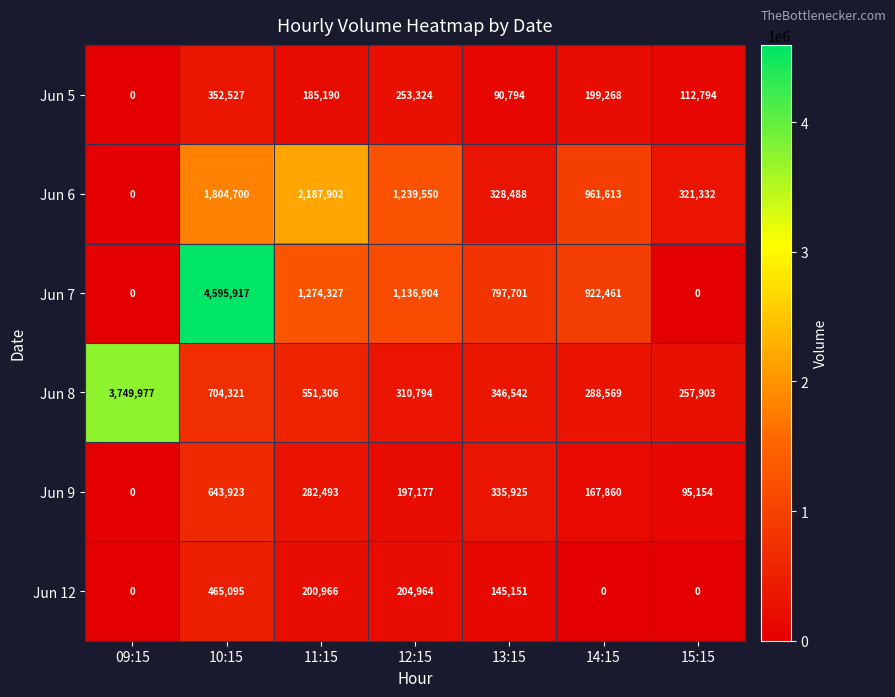

Which series has the largest range (max minus min)?

Jun 7